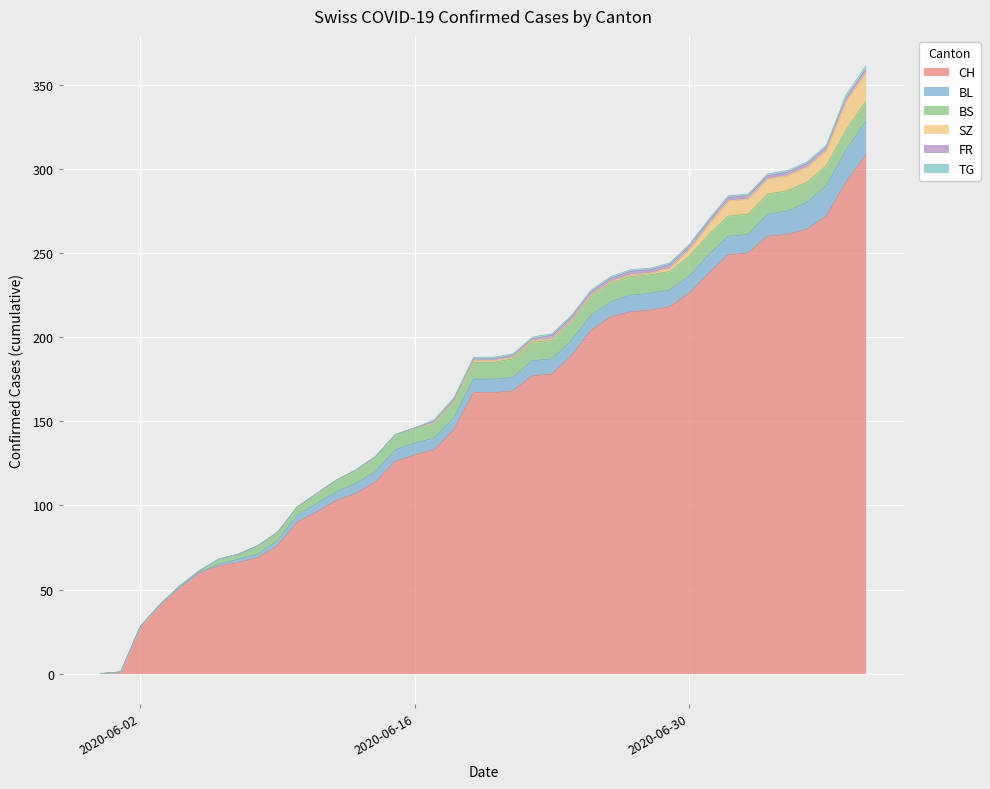

How many values in BS are above zero?

36